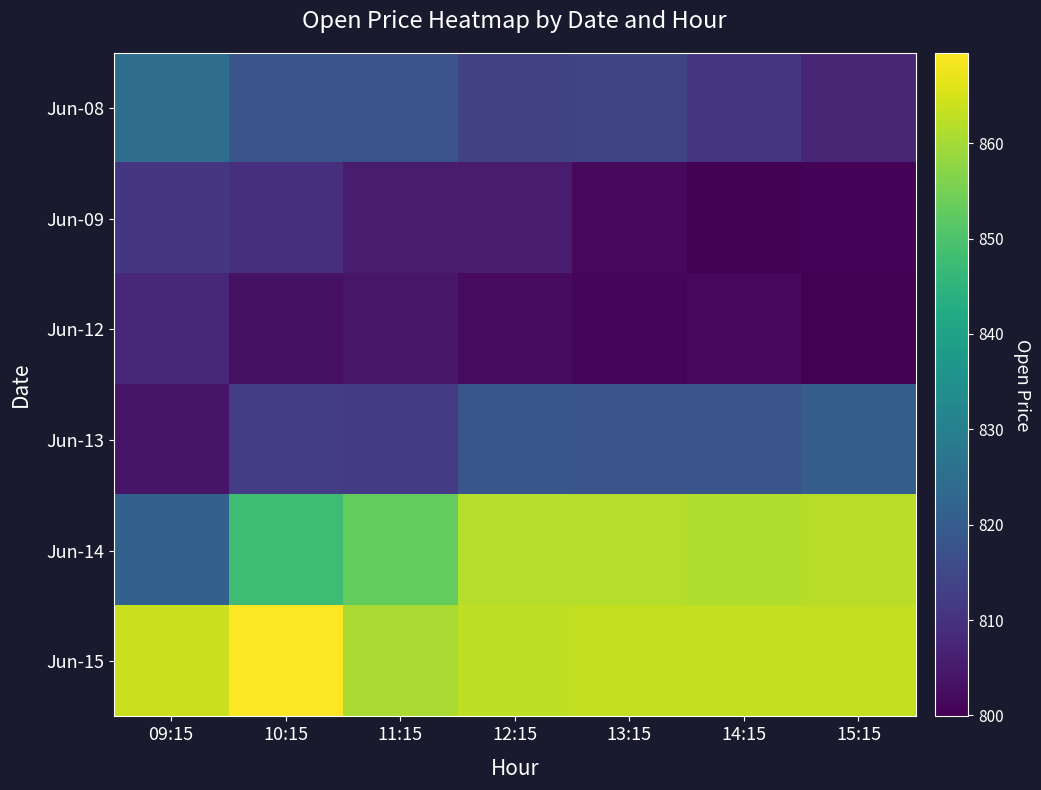

Reading right to left, what are all the values shown in this chart?

Jun-08: 15:15=807.4	14:15=811.0	13:15=814.0	12:15=813.2	11:15=817.8	10:15=818.2	09:15=824.8
Jun-09: 15:15=800.5	14:15=800.0	13:15=801.7	12:15=805.5	11:15=805.2	10:15=809.2	09:15=810.8
Jun-12: 15:15=799.9	14:15=801.6	13:15=801.0	12:15=801.9	11:15=804.4	10:15=803.1	09:15=807.8
Jun-13: 15:15=820.3	14:15=817.9	13:15=817.7	12:15=818.6	11:15=811.7	10:15=812.5	09:15=803.8
Jun-14: 15:15=862.1	14:15=861.0	13:15=861.8	12:15=861.8	11:15=853.0	10:15=847.9	09:15=821.5
Jun-15: 15:15=863.0	14:15=863.0	13:15=863.0	12:15=862.9	11:15=860.5	10:15=869.5	09:15=864.0